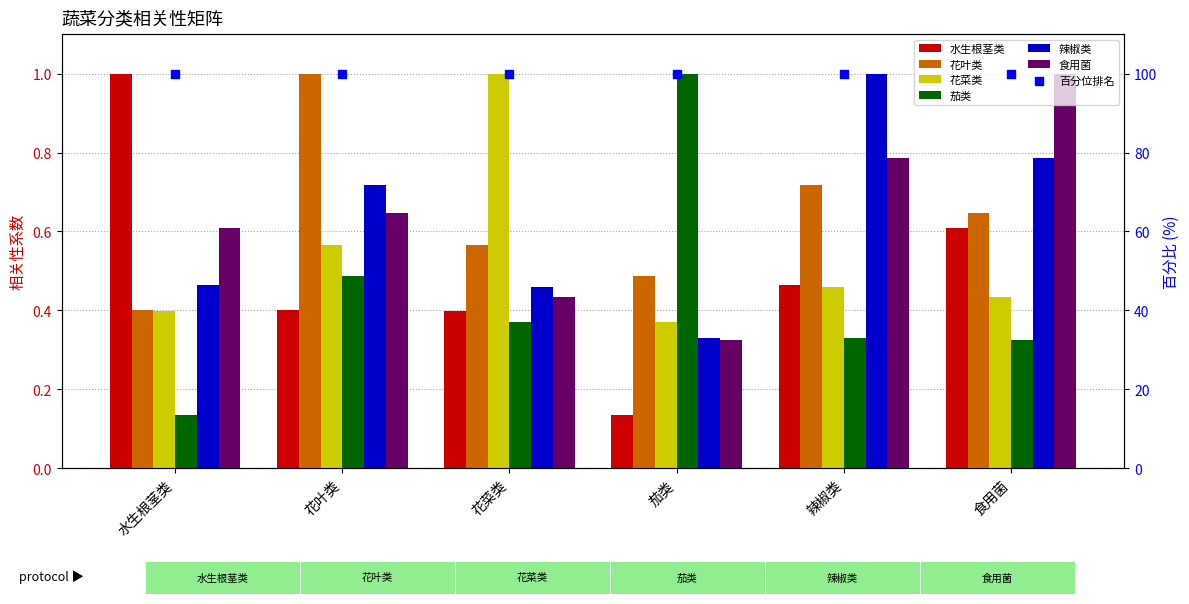

Which series has the largest total across all categories?

花叶类